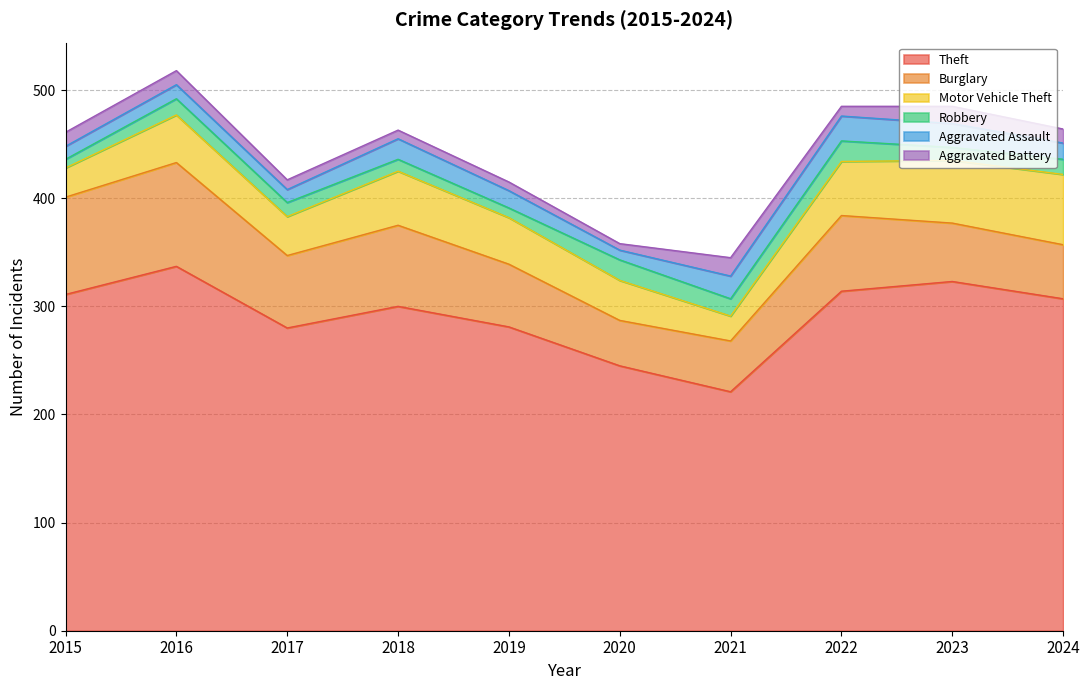

What is the sum of the Aggravated Battery values at 2020 and 2024?

19